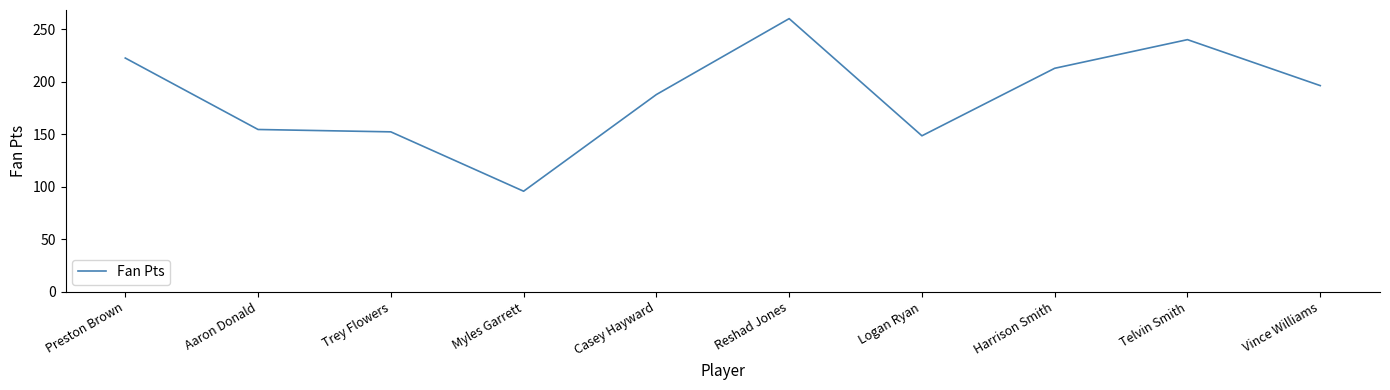

How many lines are shown in the chart?

1